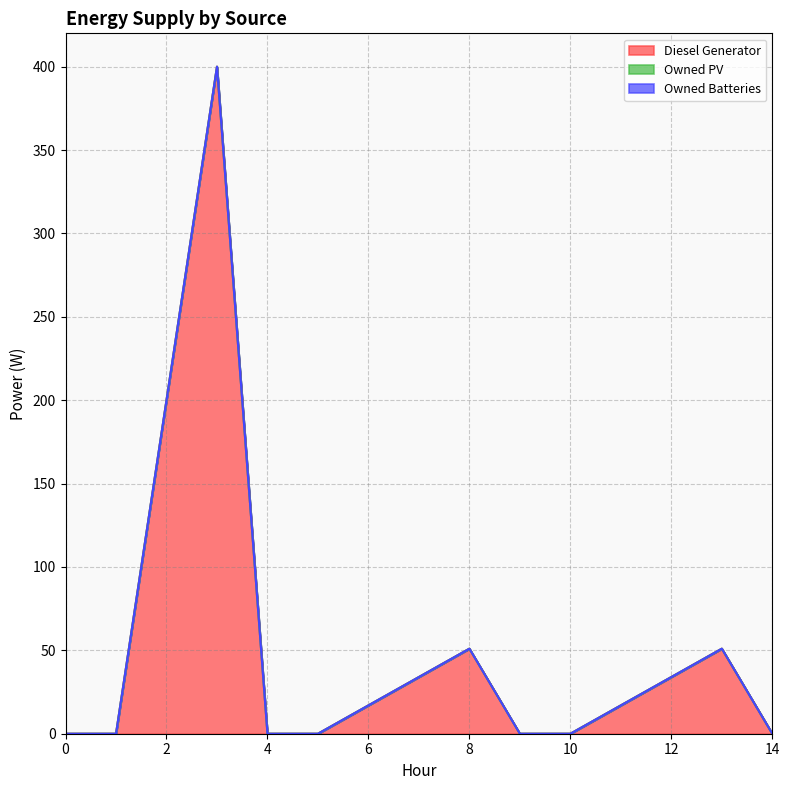

True or false: Owned PV has a value of 0.0 at 13.

True